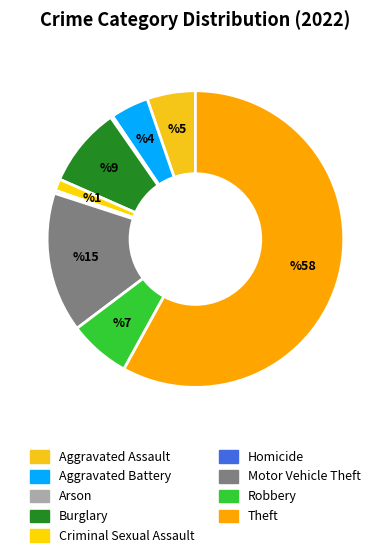

How many segments does this pie chart have?

9